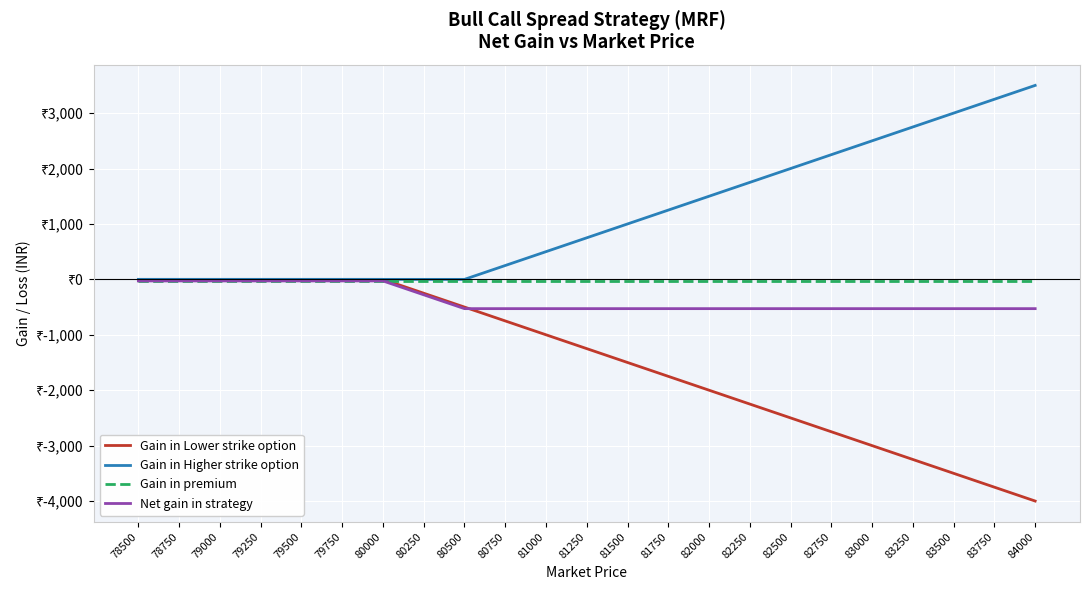

Does the chart display data point markers on the line(s)?

No